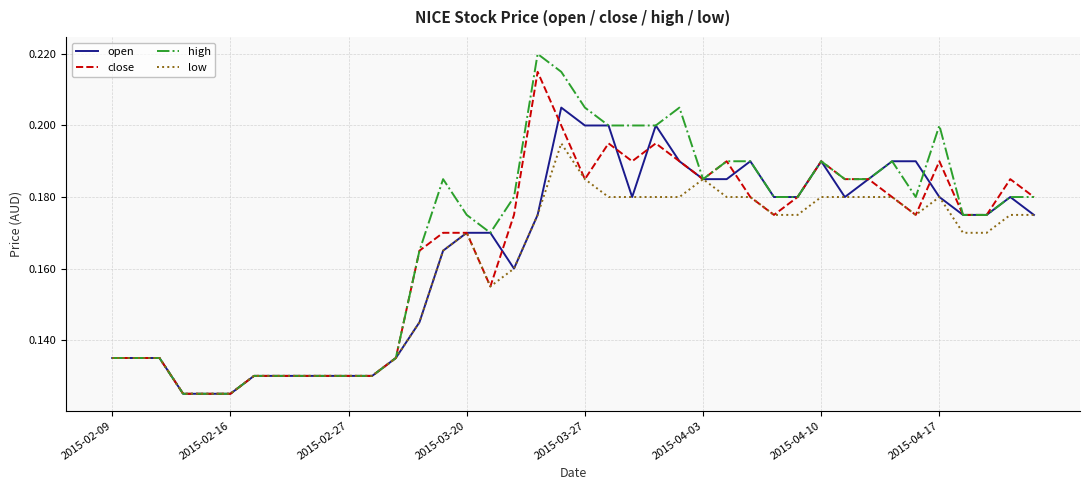

Which series has the largest range (max minus min)?

high